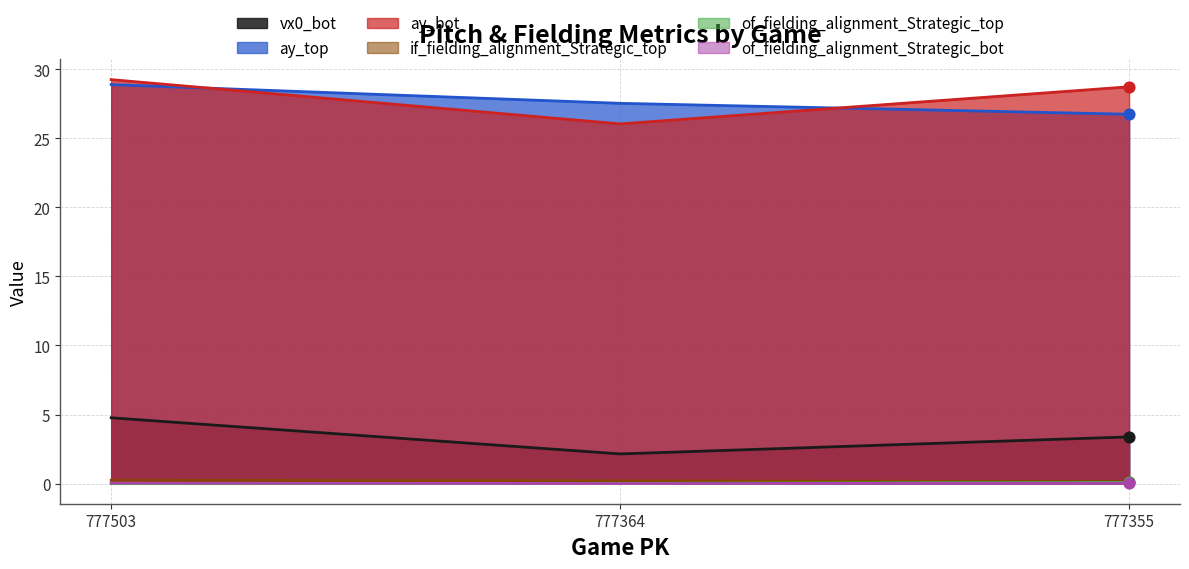

Which series contains the highest Y value?

ay_bot